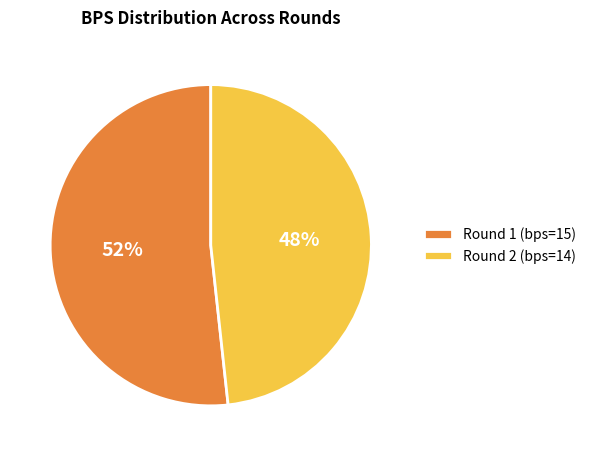

To the nearest percent, what is the average slice percentage?

50%